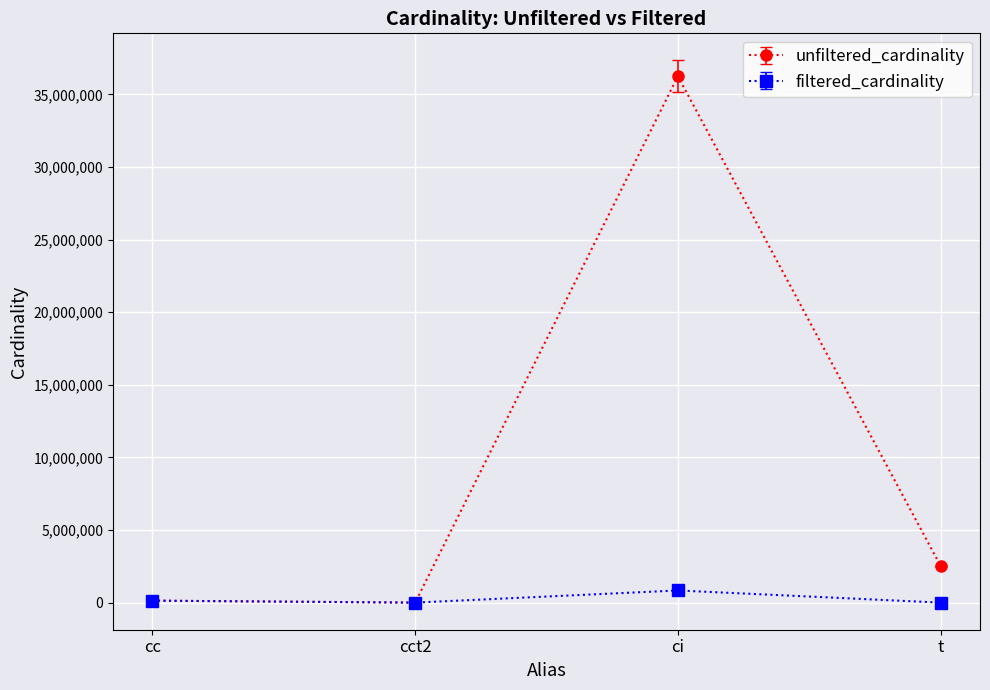

The unfiltered_cardinality series shows 2528312 at t. True or false?

True